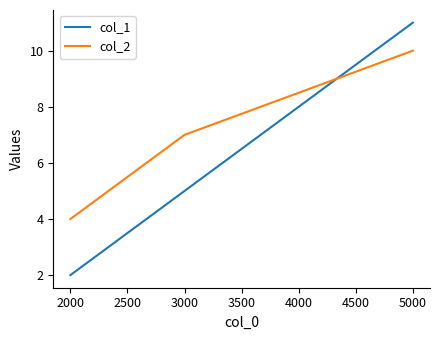

List the series in order of their peak value, highest first.

col_1, col_2